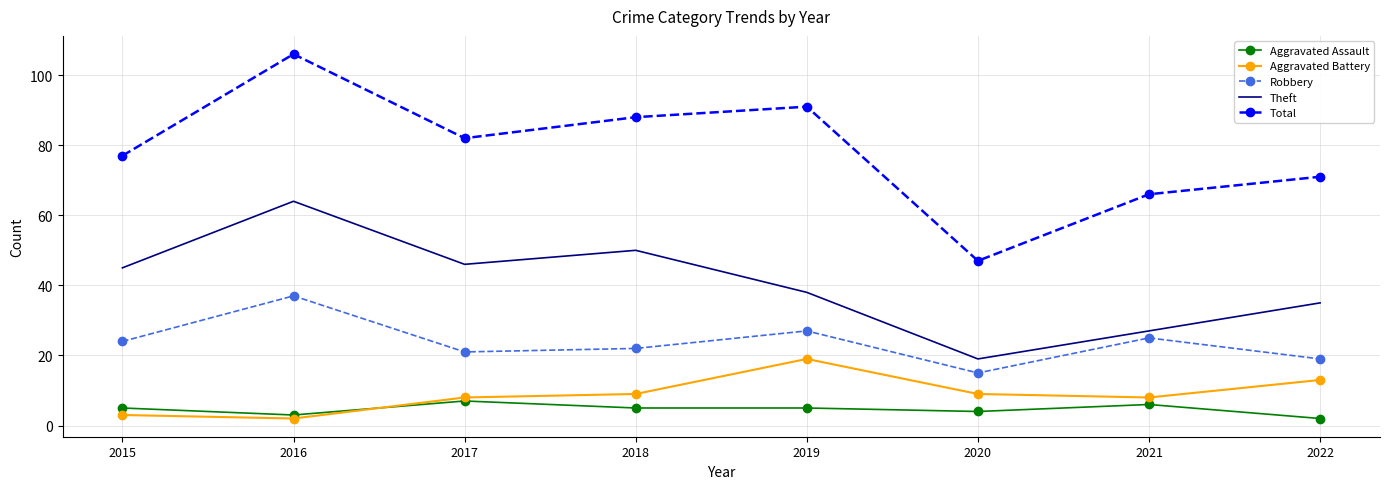

Which series has the widest spread of values?

Total